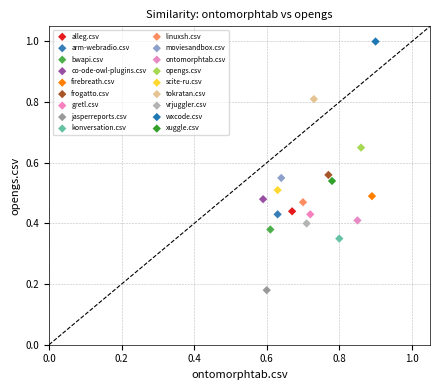

What are all the series names shown in the legend?

alleg.csv, arm-webradio.csv, bwapi.csv, co-ode-owl-plugins.csv, firebreath.csv, frogatto.csv, gretl.csv, jasperreports.csv, konversation.csv, linuxsh.csv, moviesandbox.csv, ontomorphtab.csv, opengs.csv, scite-ru.csv, tokratan.csv, vrjuggler.csv, wxcode.csv, xuggle.csv